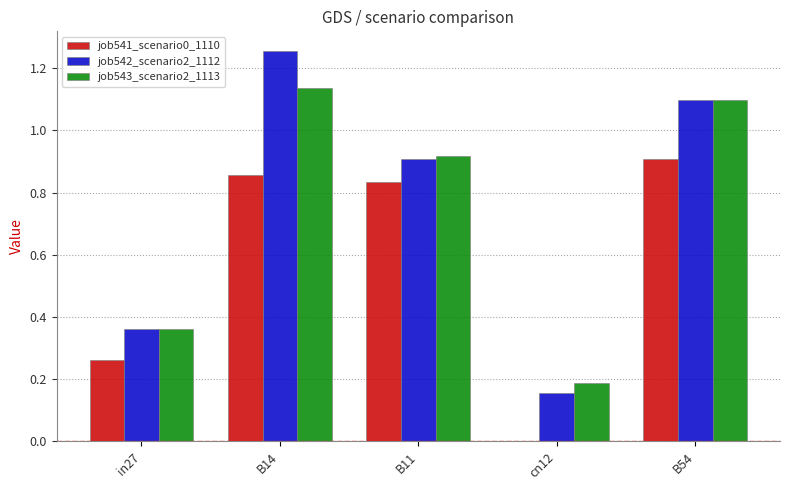

What are all the series names shown in the legend?

job541_scenario0_1110, job542_scenario2_1112, job543_scenario2_1113